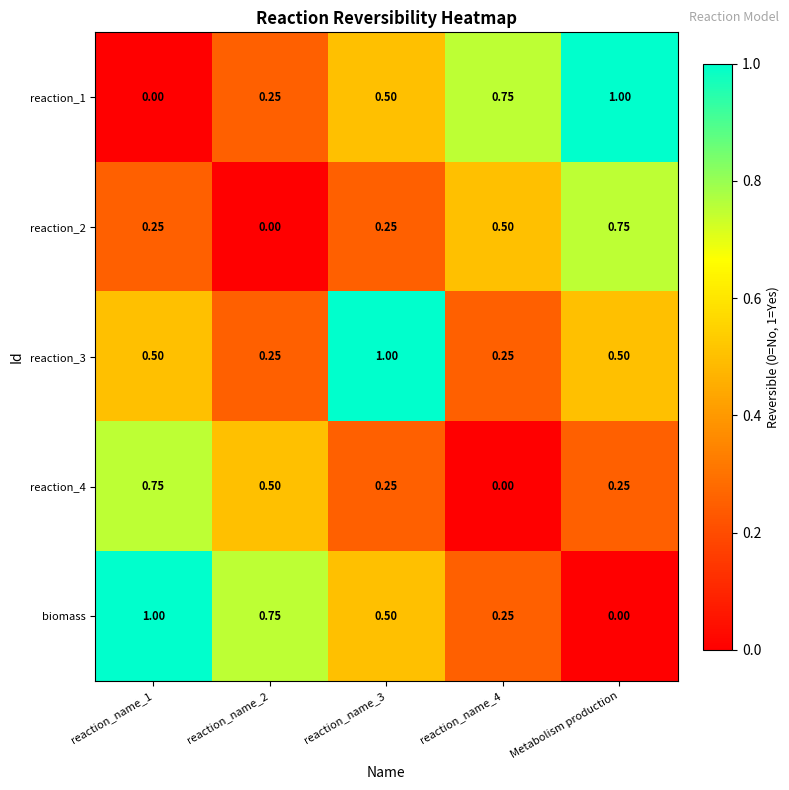

At which label is biomass closest to 0?

Metabolism production